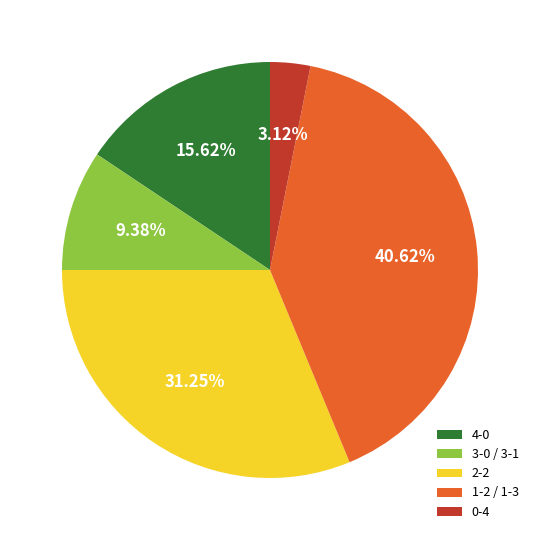

Which has a higher value, 0-4 or 2-2?

2-2